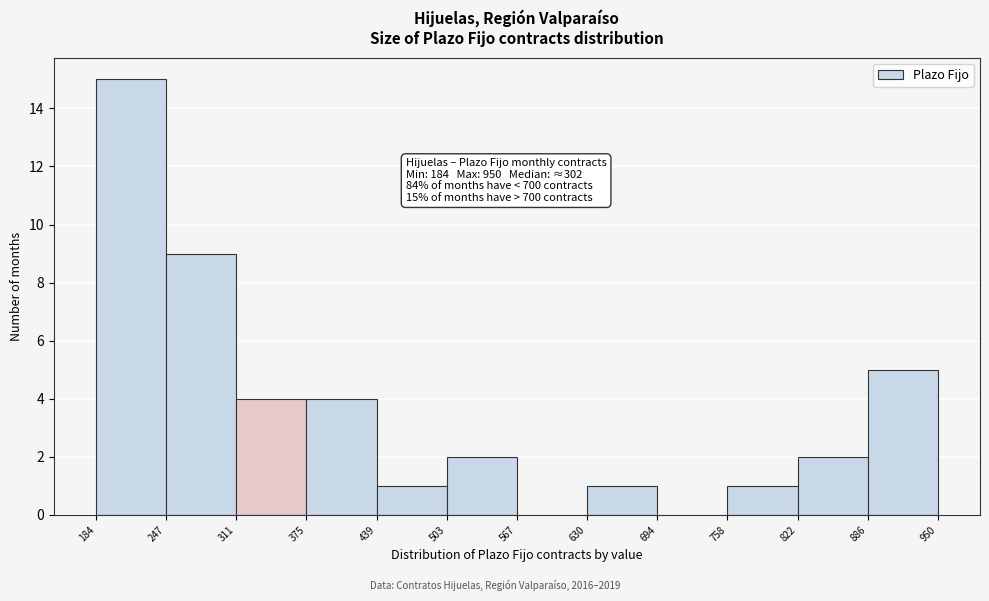

Over which range of the x-axis is the bar tallest?

184 to 247